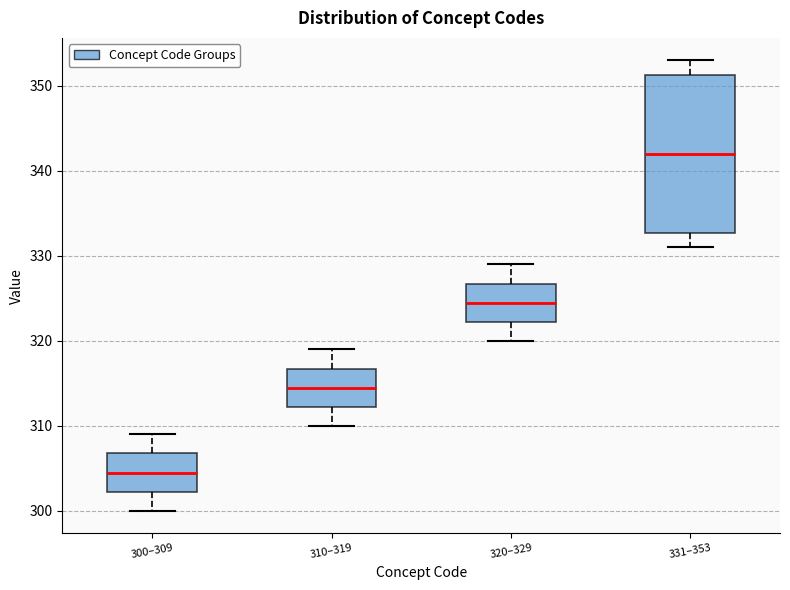

Reading left to right, transcribe this box plot: for each box, give where its median line is, the range the box spans, and where its two whiskers end, as read against the y-axis. The values are not printed on the chart, so give them approximately, as read against the axis.

300–309: median 305, box 302 to 307, whiskers 300 to 309
310–319: median 315, box 312 to 317, whiskers 310 to 319
320–329: median 325, box 322 to 327, whiskers 320 to 329
331–353: median 342, box 333 to 351, whiskers 331 to 353